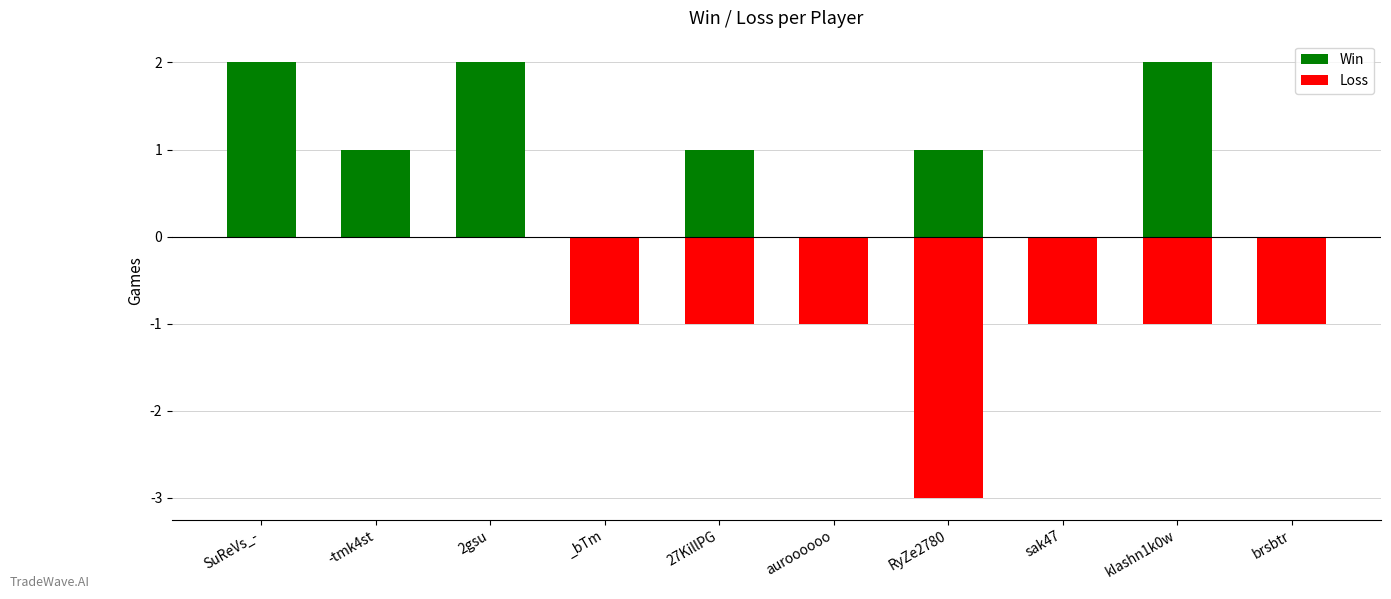

Rank the series by their average value, from lowest to highest.

Loss, Win